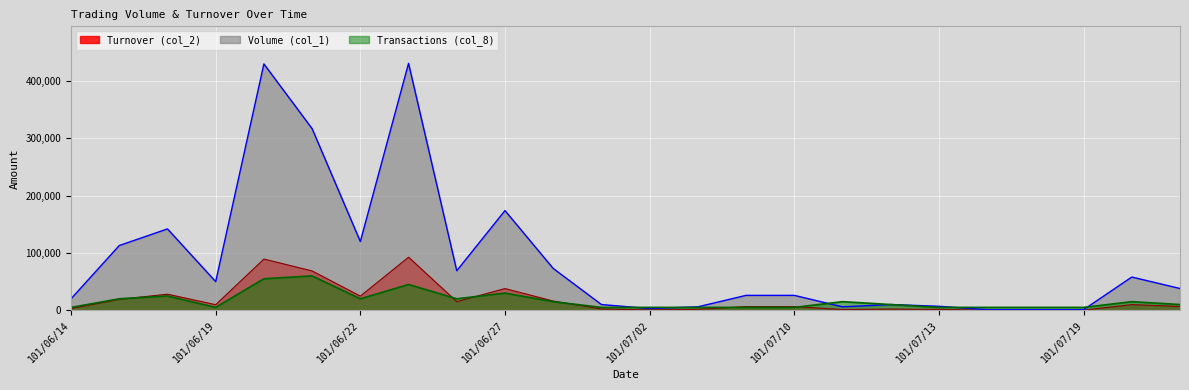

Which series has the largest total across all categories?

Volume (col_1)